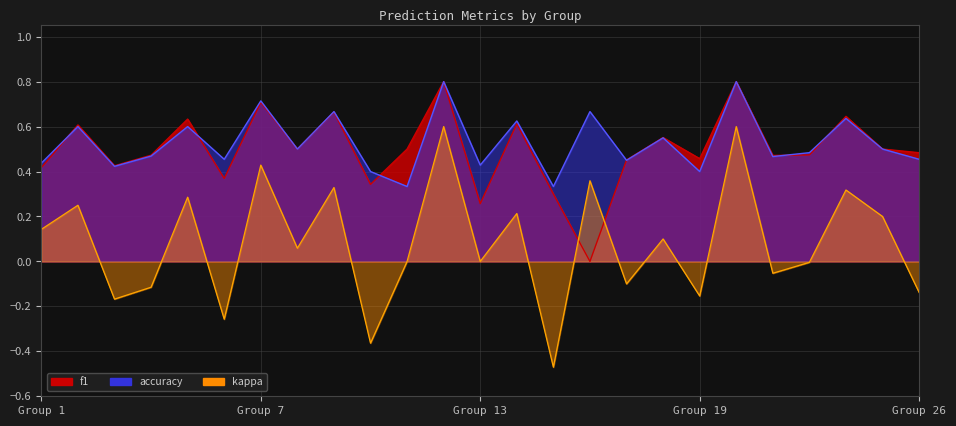

True or false: kappa and accuracy intersect in this chart.

False